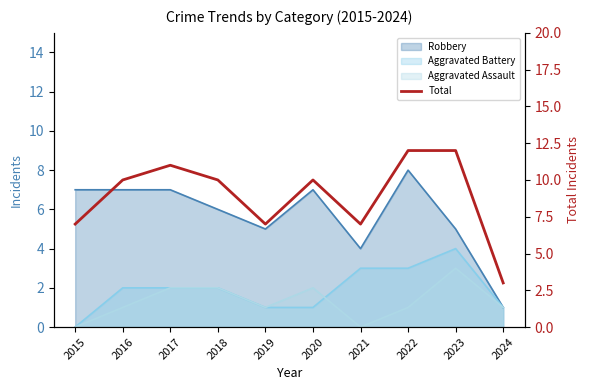

Where is the first local minimum?

2019